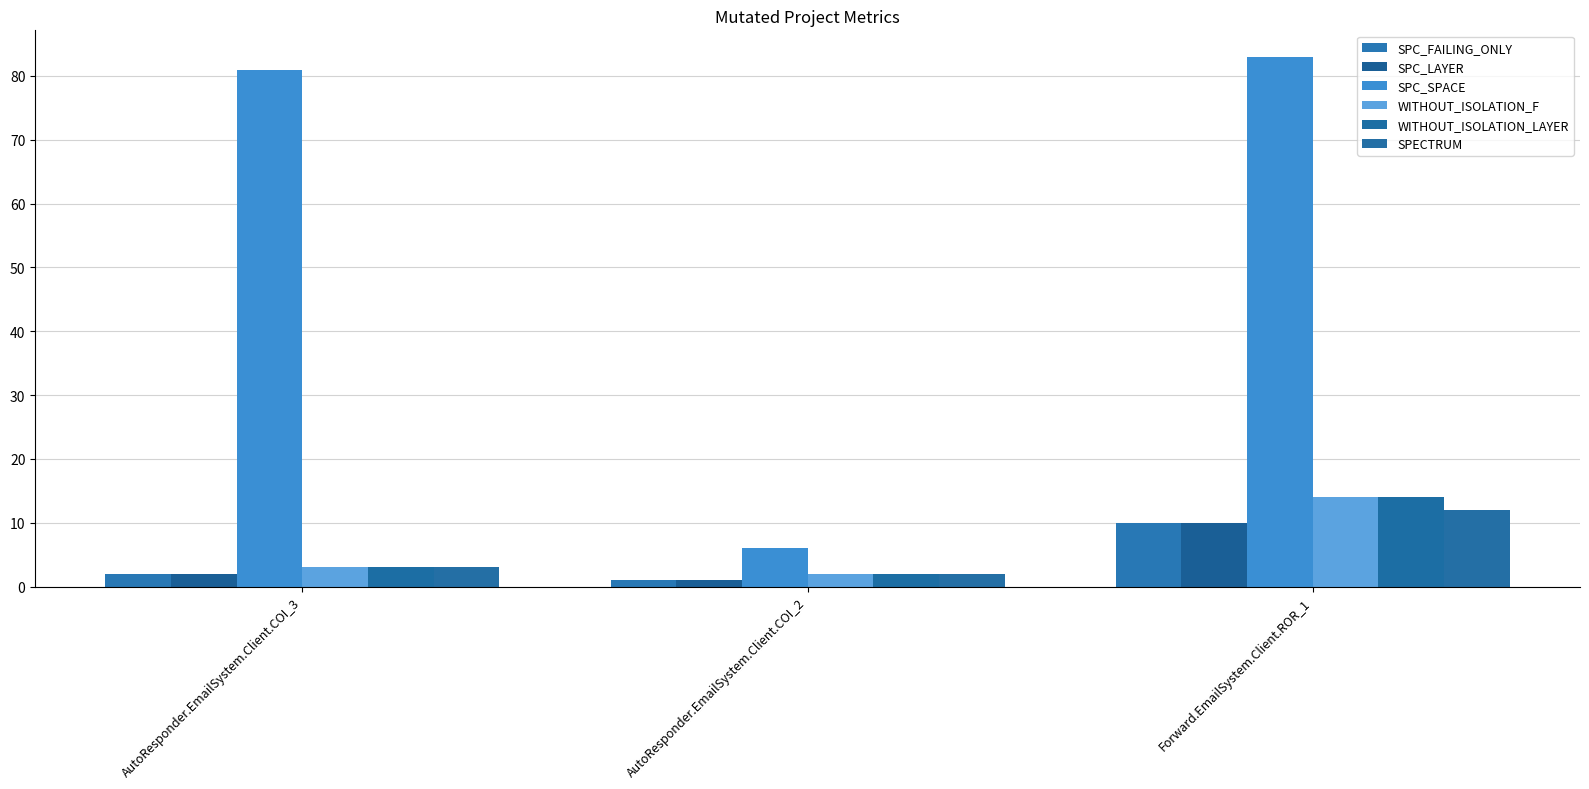

Count the number of categories in the chart.

3